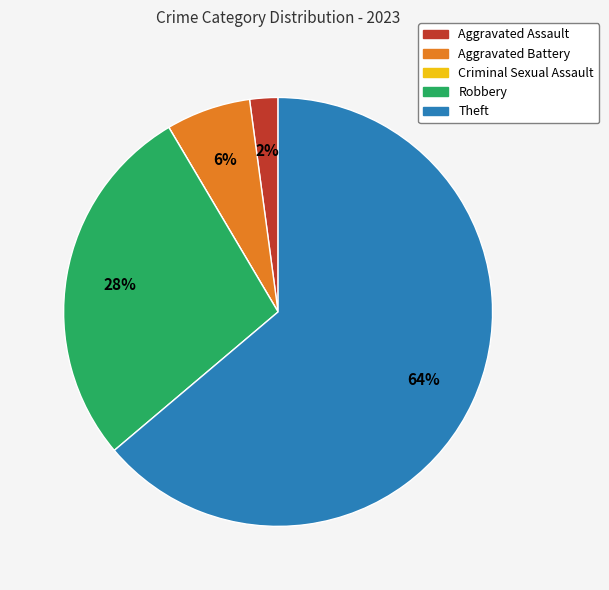

Which slice represents more than half of the pie?

Theft